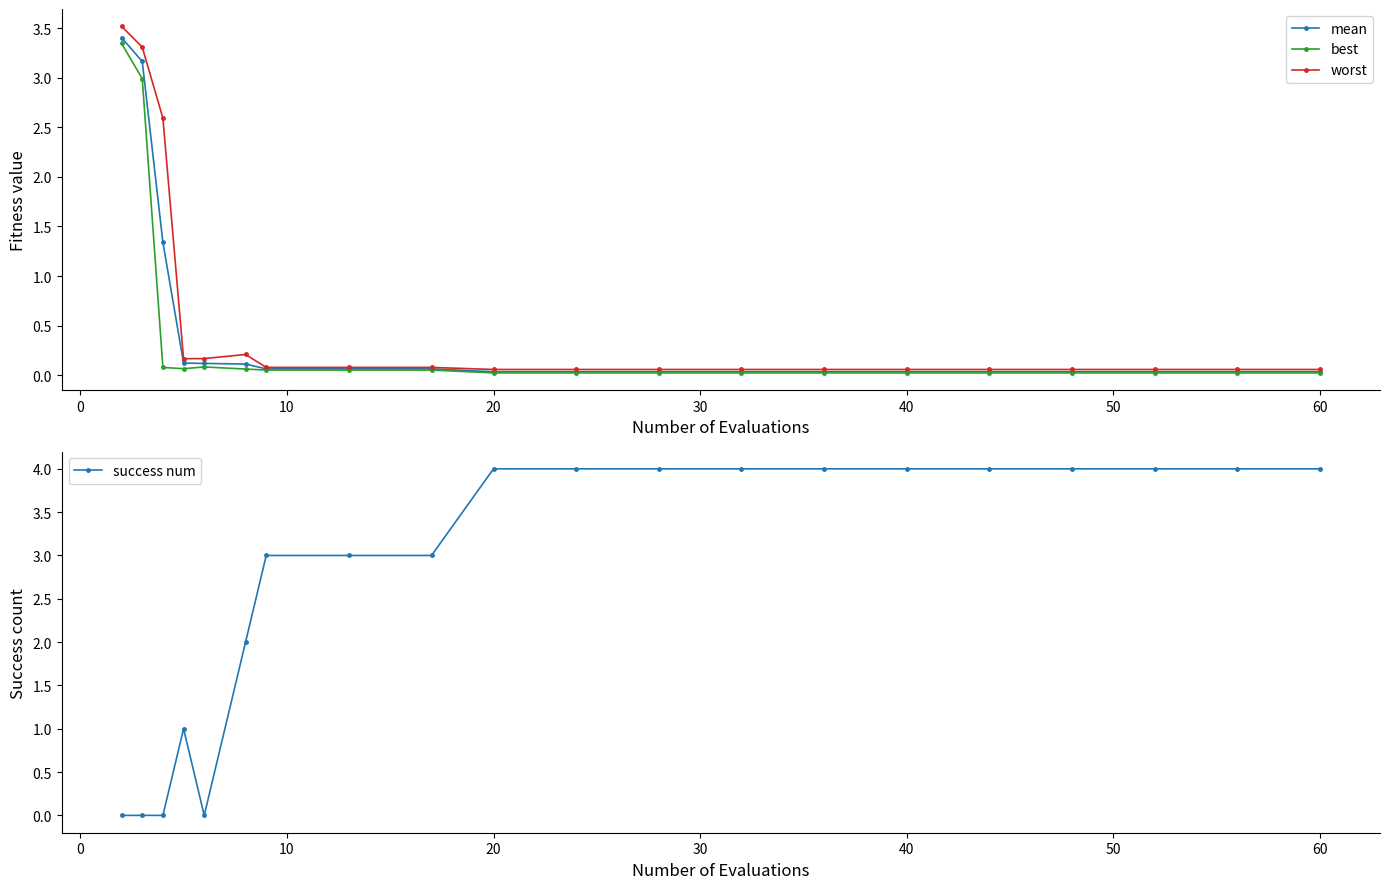

Reading left to right, transcribe all the data shown in this chart.

mean: 3.4	3.2	1.3	0.1	0.1	0.1	0.1	0.1	0.1	0.0	0.0	0.0	0.0	0.0	0.0	0.0	0.0	0.0	0.0	0.0
best: 3.3	3.0	0.1	0.1	0.1	0.1	0.1	0.1	0.1	0.0	0.0	0.0	0.0	0.0	0.0	0.0	0.0	0.0	0.0	0.0
worst: 3.5	3.3	2.6	0.2	0.2	0.2	0.1	0.1	0.1	0.1	0.1	0.1	0.1	0.1	0.1	0.1	0.1	0.1	0.1	0.1
success num: 0.0	0.0	0.0	1.0	0.0	2.0	3.0	3.0	3.0	4.0	4.0	4.0	4.0	4.0	4.0	4.0	4.0	4.0	4.0	4.0